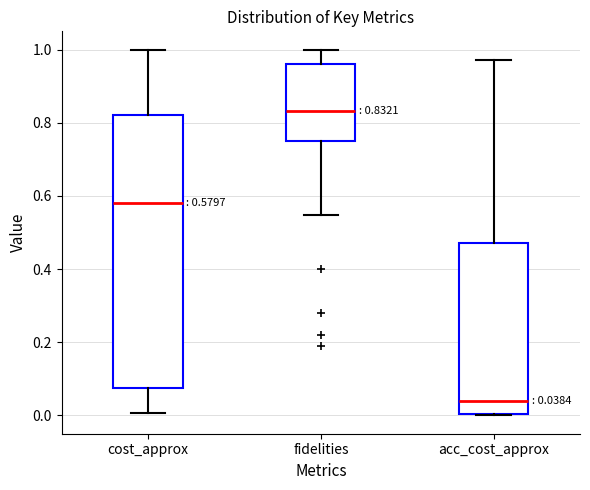

Which box is the tallest, from its lower edge to its upper edge?

cost_approx